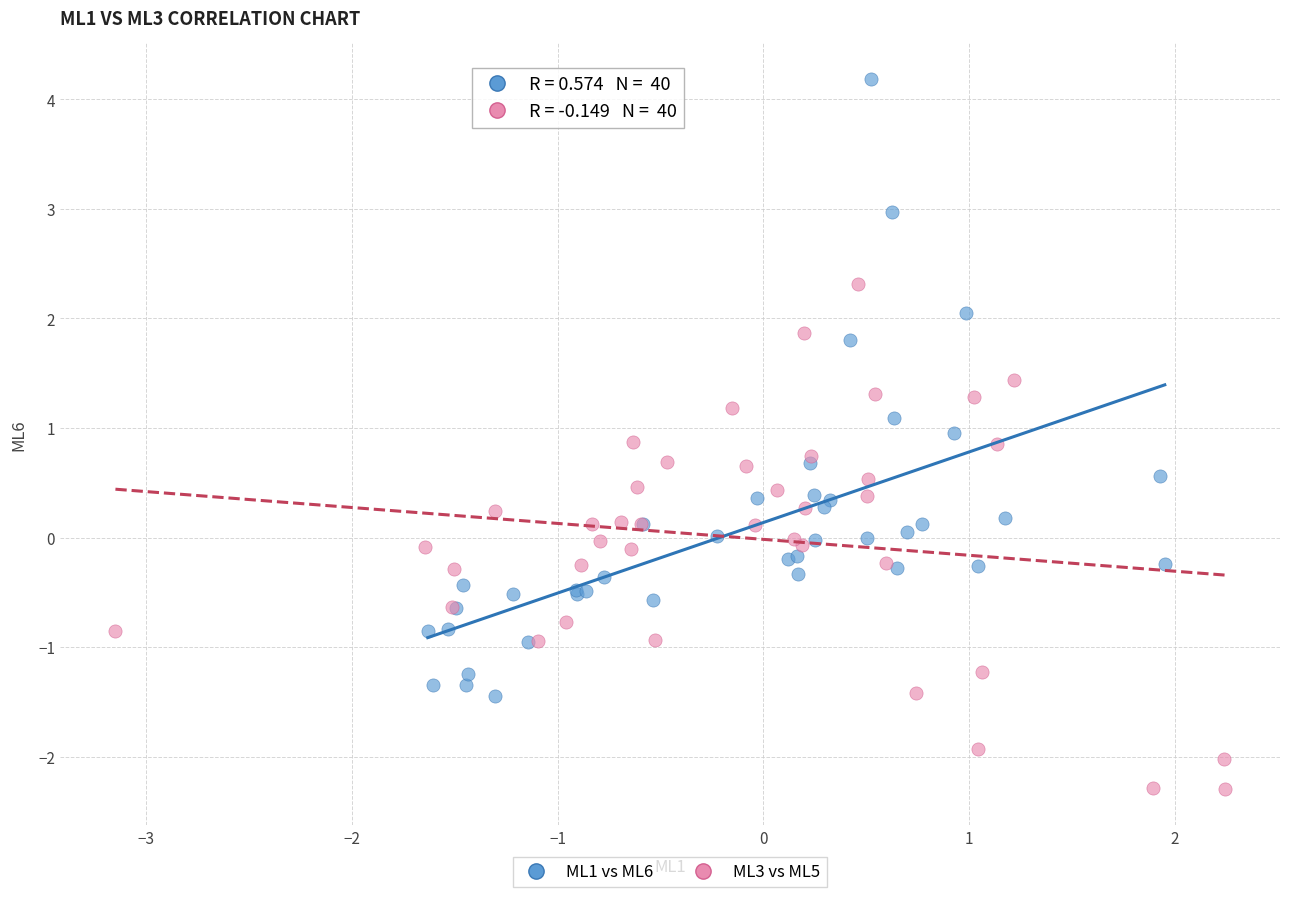

Which series contains the lowest Y value?

ML3 vs ML5